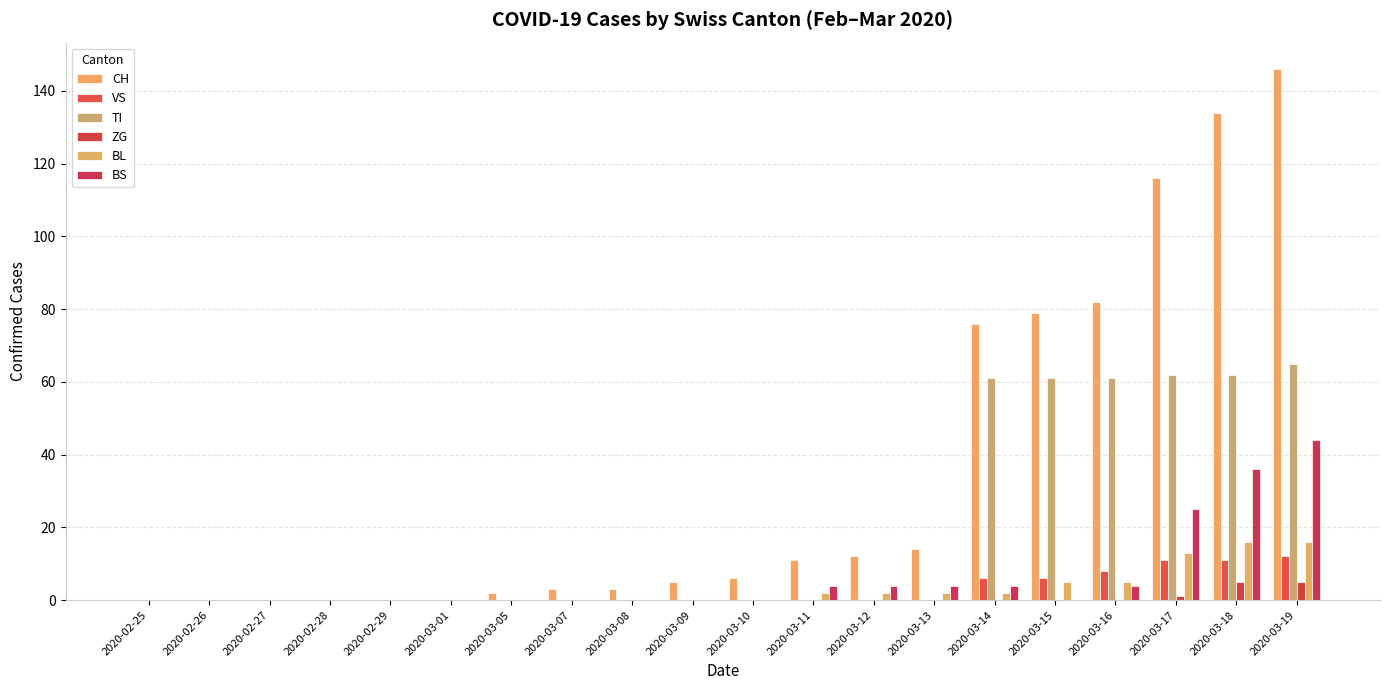

What is the difference between the TI values at 2020-03-11 and 2020-03-19?

65